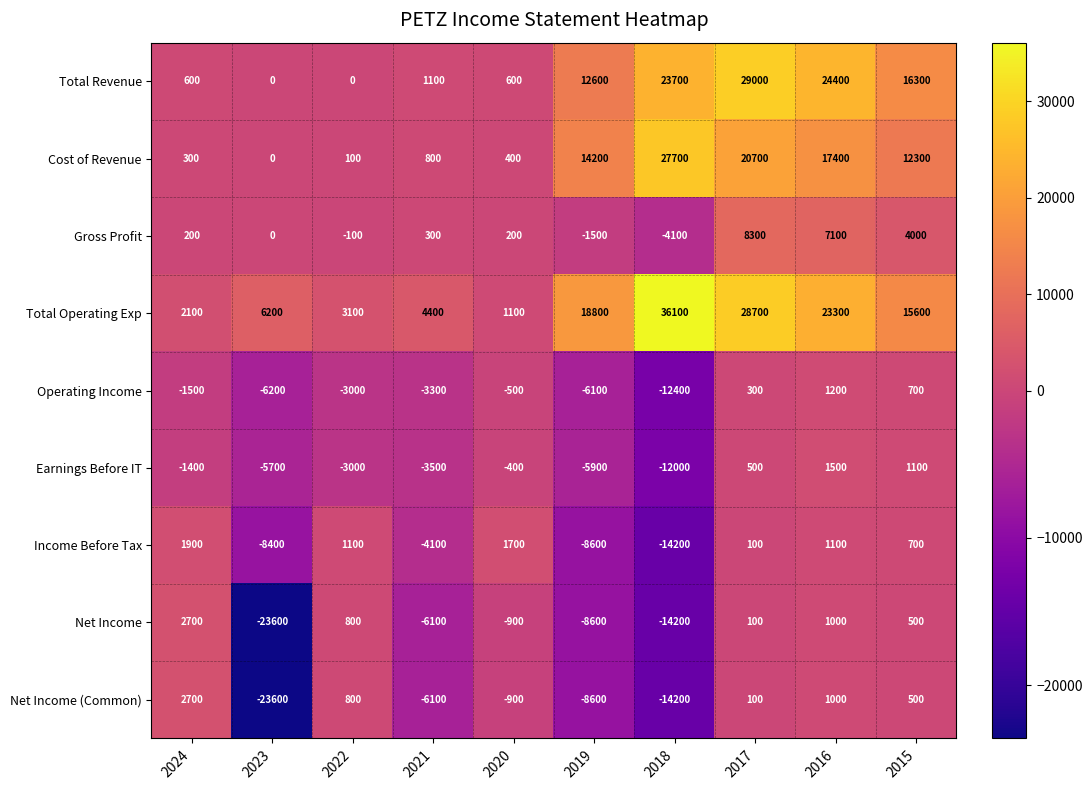

What is the total value across all series at 2019?

6300